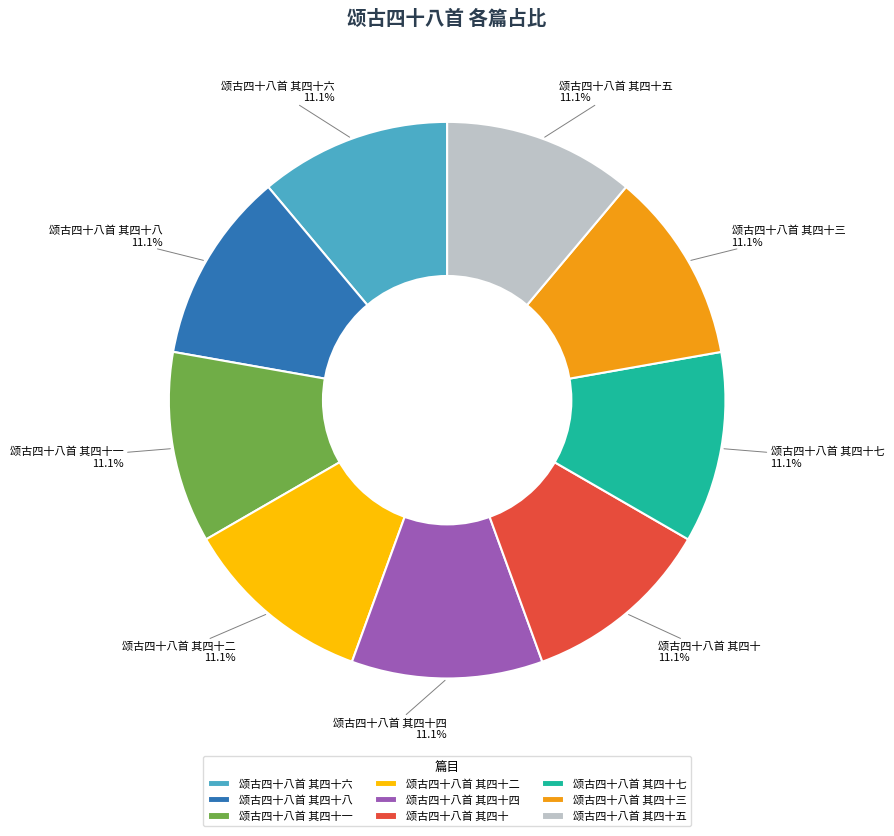

What portion of the pie excludes 颂古四十八首 其四十五?

88.9%